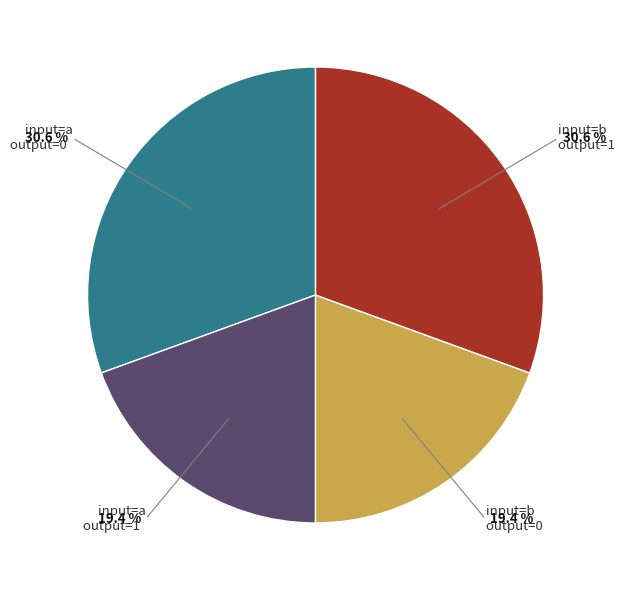

Is there any slice that represents more than half of the pie?

No